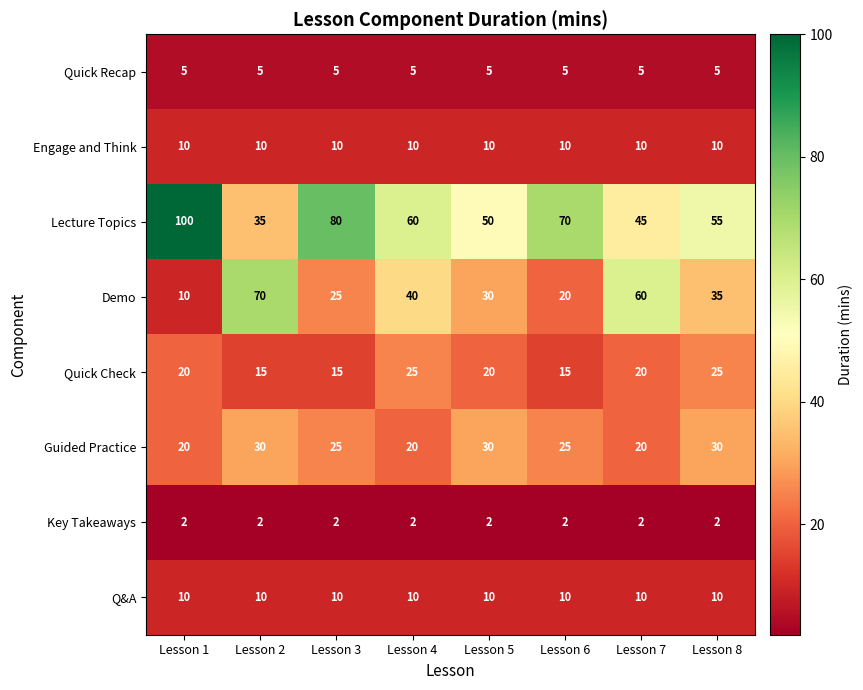

What is the average value of the Quick Check series?

19